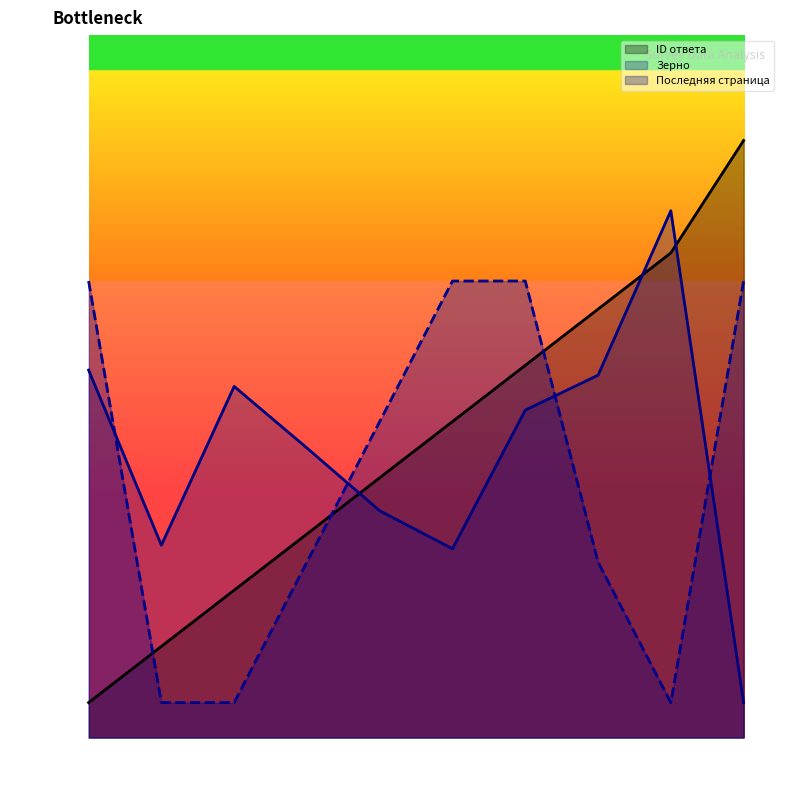

What is the difference between the highest and lowest values at 20?

36.0